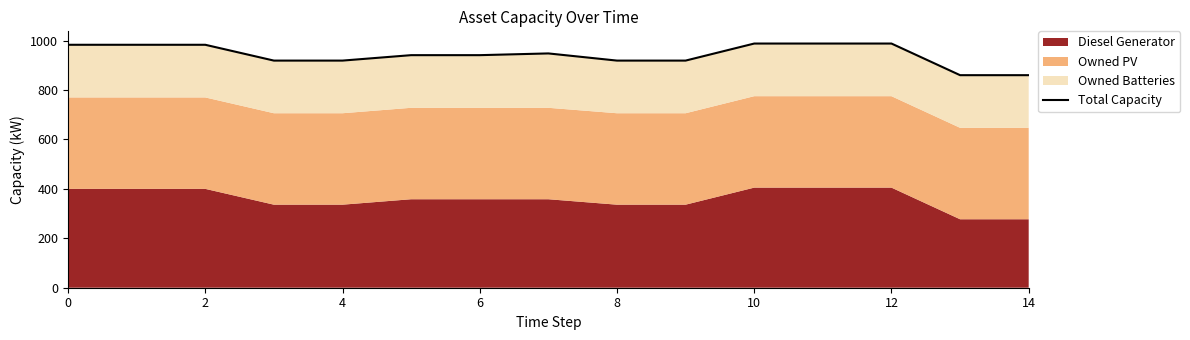

How many data points are less than 941?

6